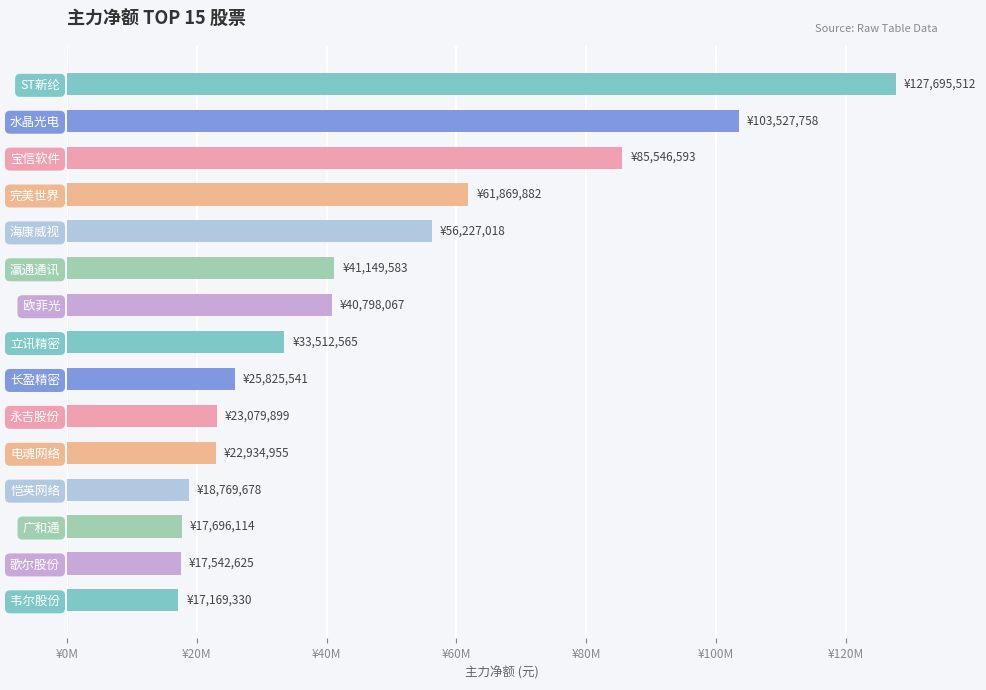

Are the bars horizontal?

Yes